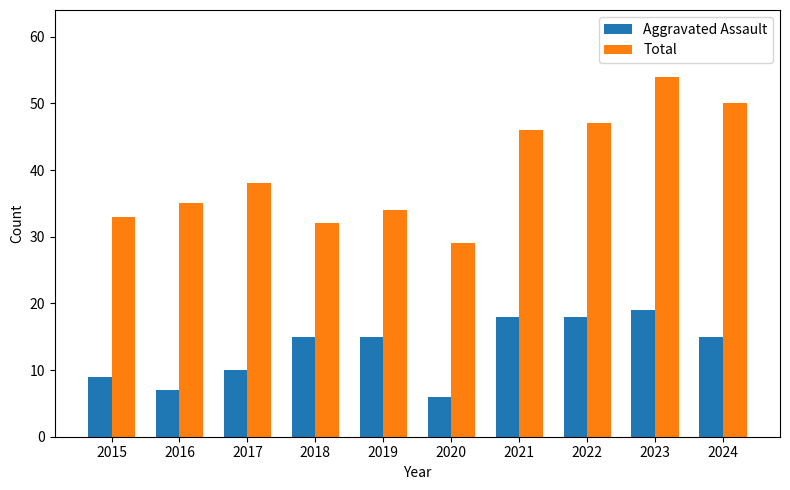

Which series has the largest range (max minus min)?

Total